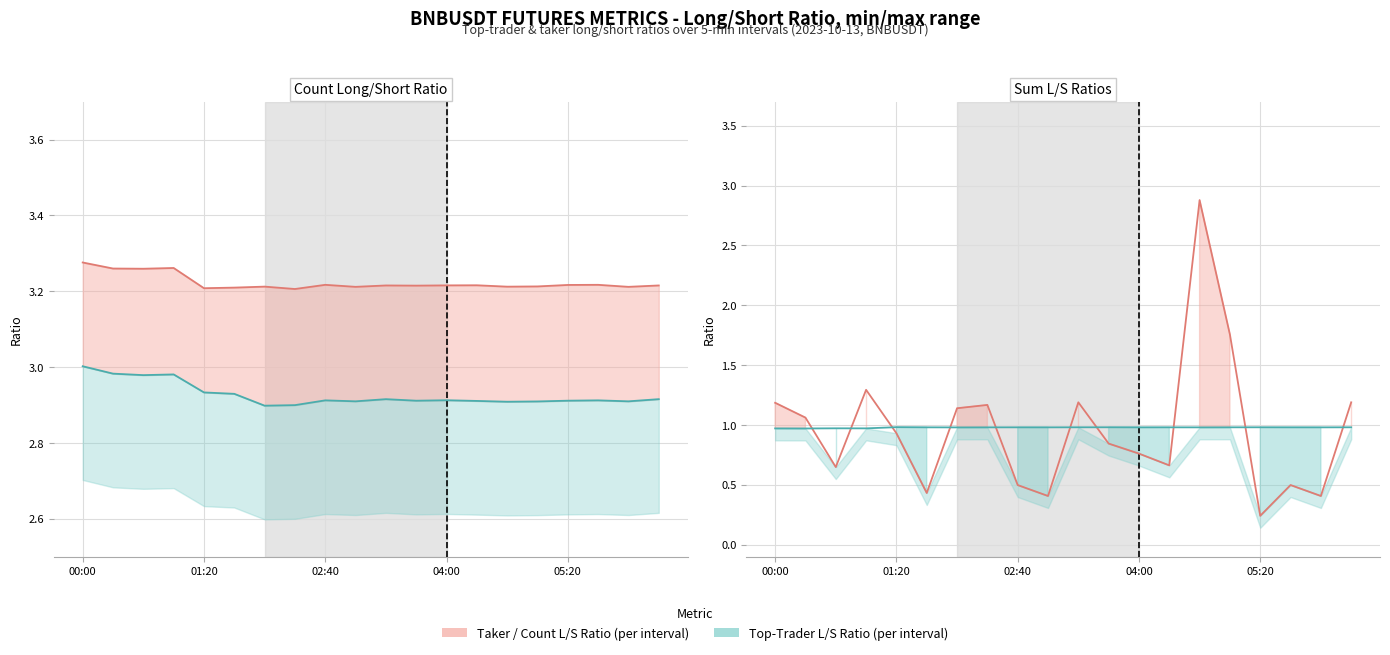

At 00:20, list the series in order from smallest to largest.

sum_toptrader_long_short_ratio, sum_taker_long_short_vol_ratio, count_toptrader_long_short_ratio, count_long_short_ratio